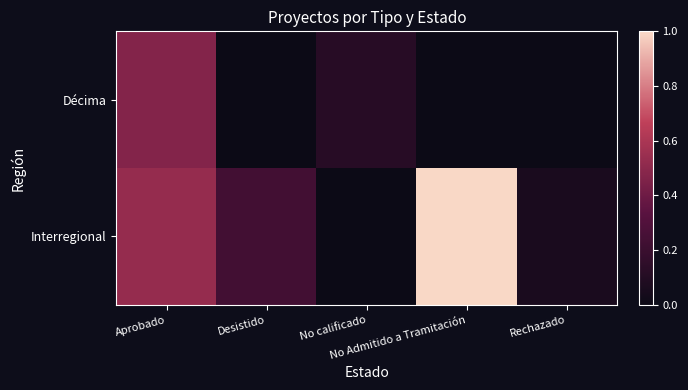

At which category does the chart reach its minimum across all series?

Desistido